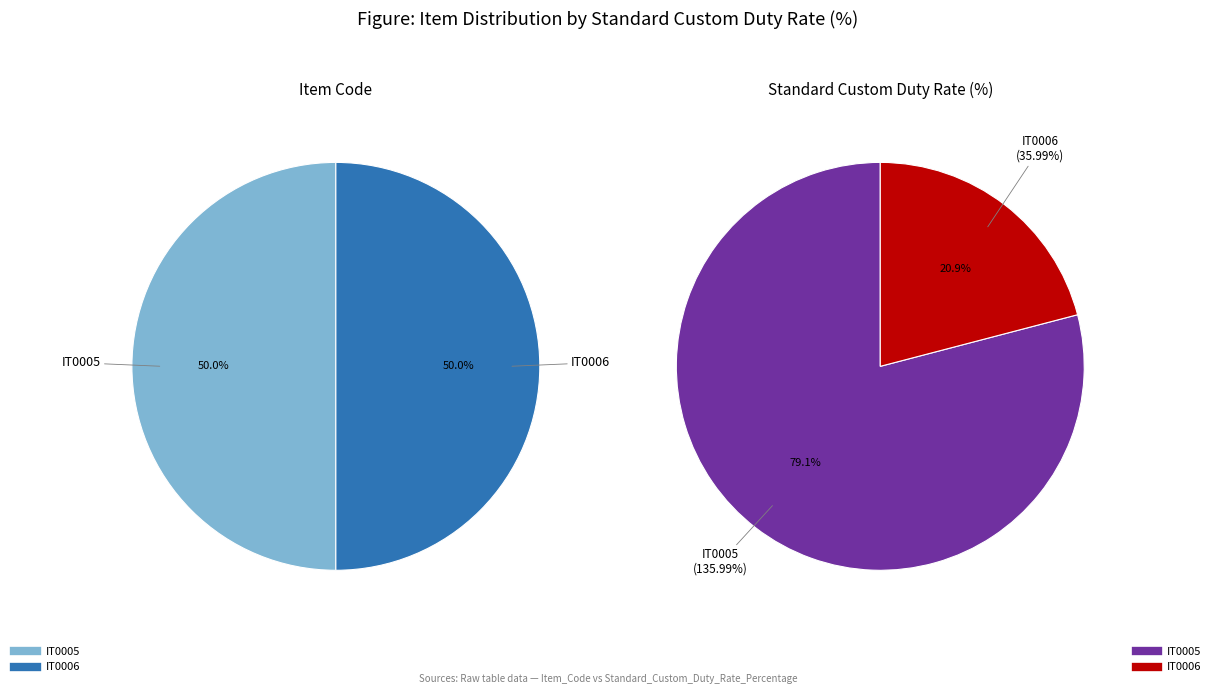

What is the majority slice?

IT0005